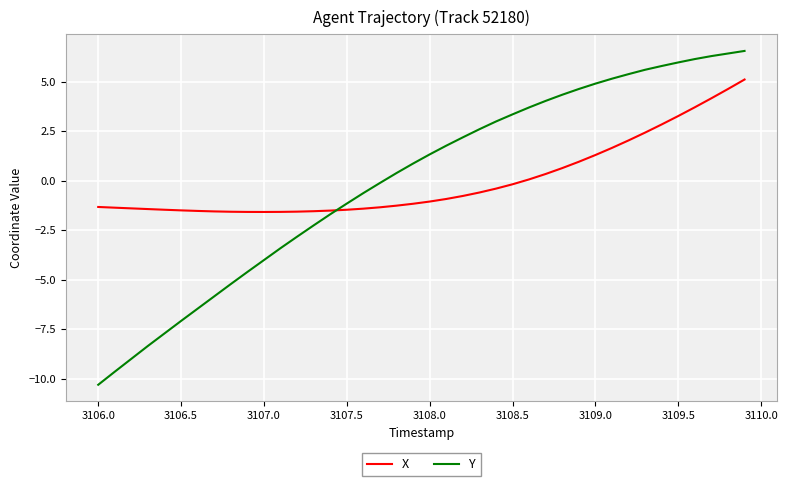

Rank the series by their maximum value, from lowest to highest.

X, Y